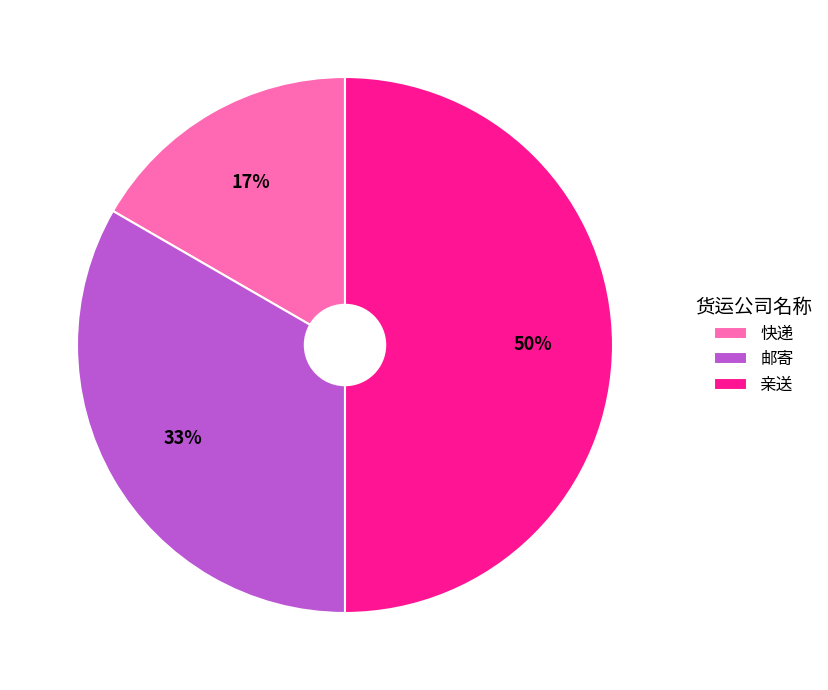

Is the sum of 亲送 and 邮寄 greater than half?

Yes